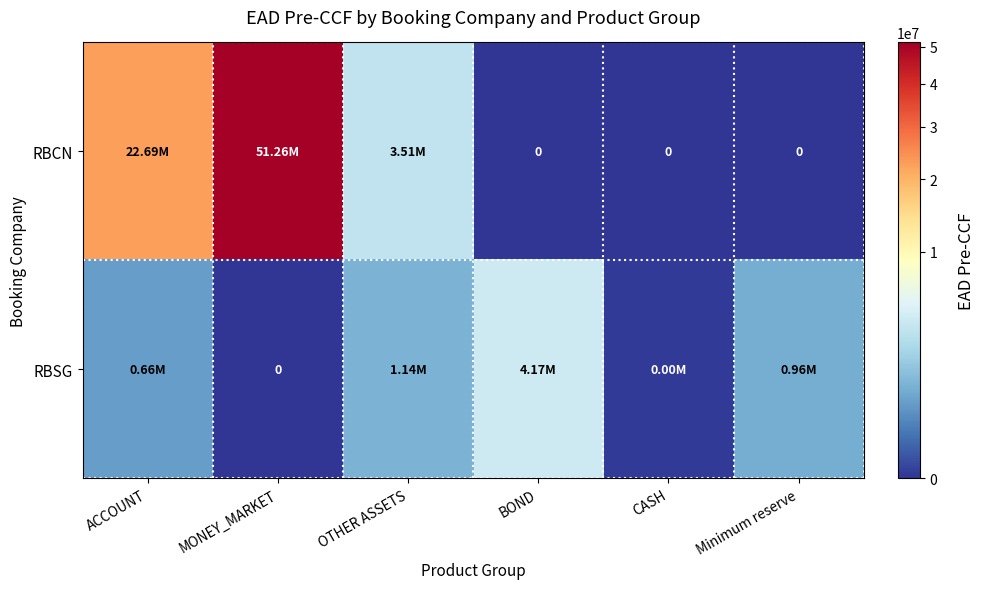

What is the greatest value displayed?

51260435.6